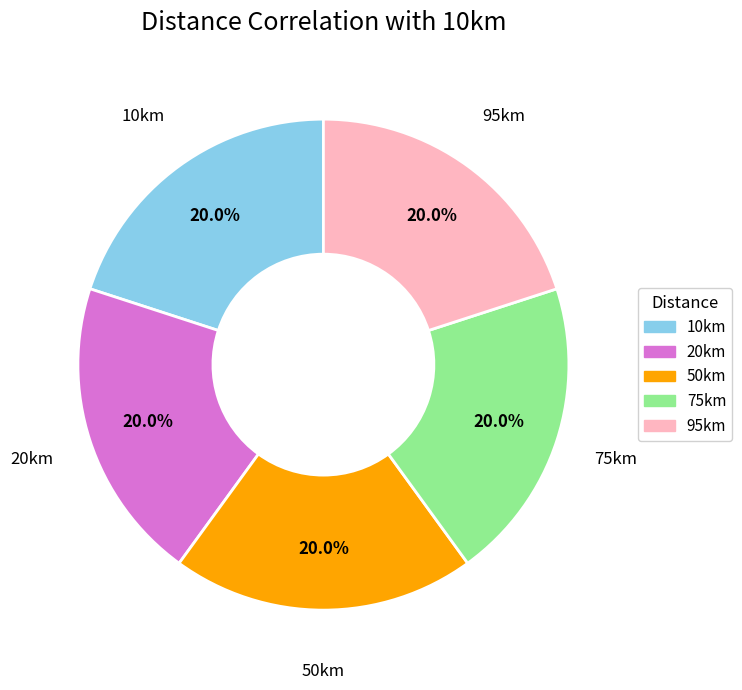

Is there any slice that represents more than half of the pie?

No